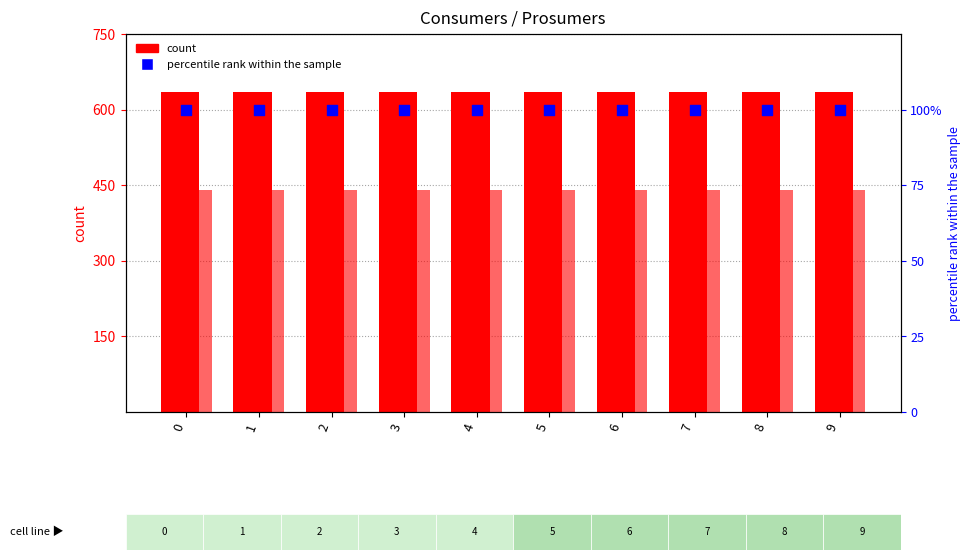

At how many categories does at least one series exceed 172?

10